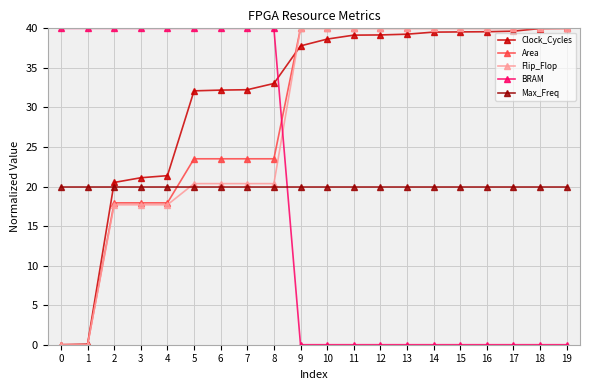

True or false: Max_Freq and BRAM intersect in this chart.

True